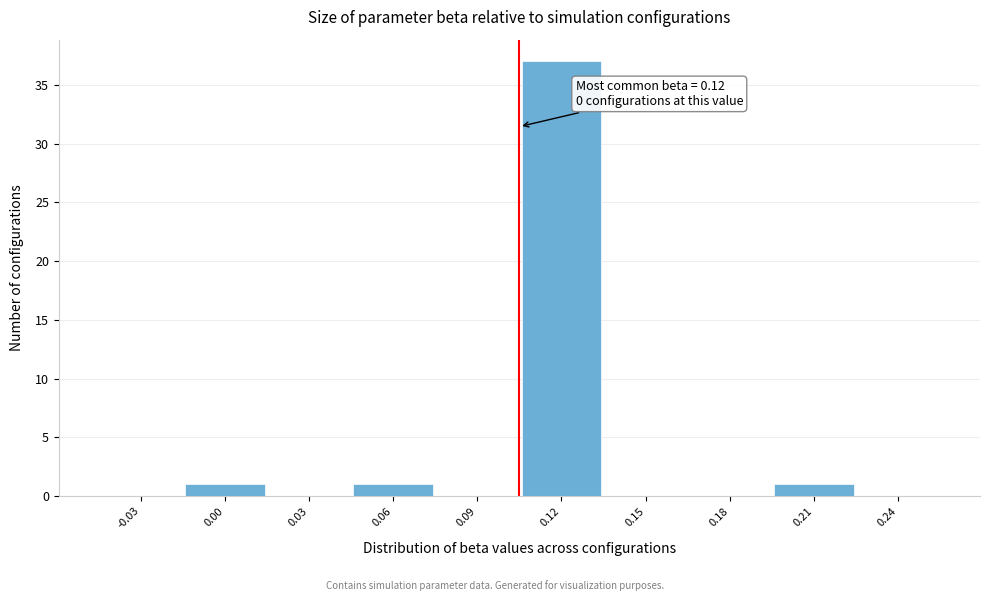

Reading right to left, extract all data points from this chart.

0.24=0	0.21=1	0.18=0	0.15=0	0.12=37	0.09=0	0.06=1	0.03=0	0.00=1	-0.03=0